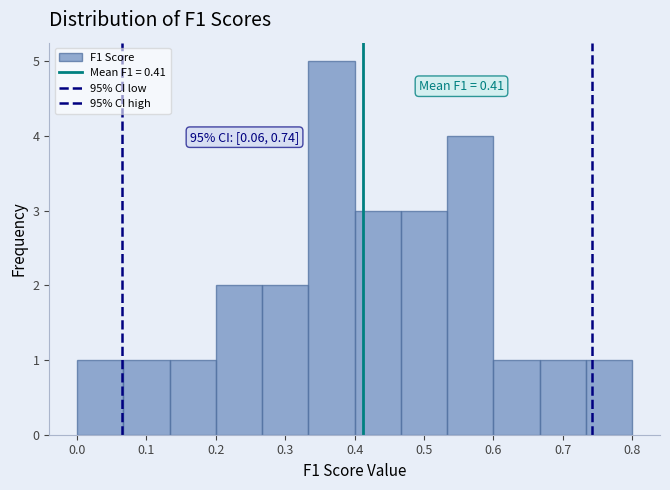

Over which range of the x-axis is the bar tallest?

0.33 to 0.40